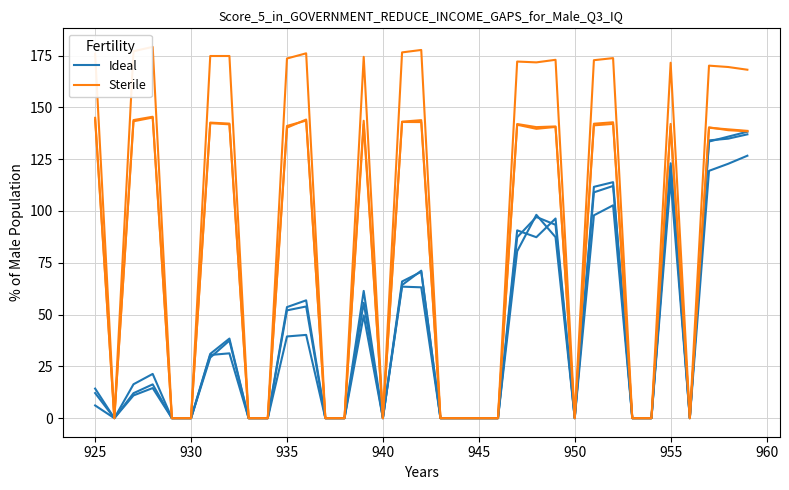

How many lines are shown in the chart?

2